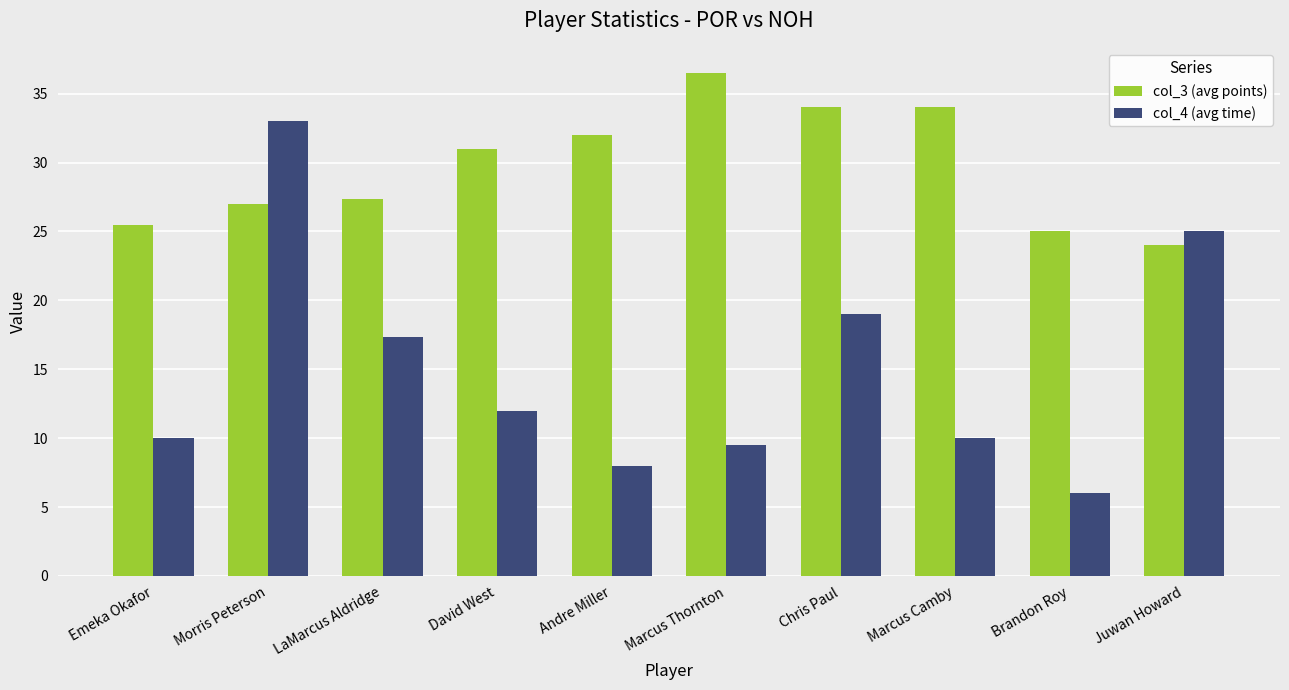

What is the highest value of the col_4 (avg time) series?

33.0